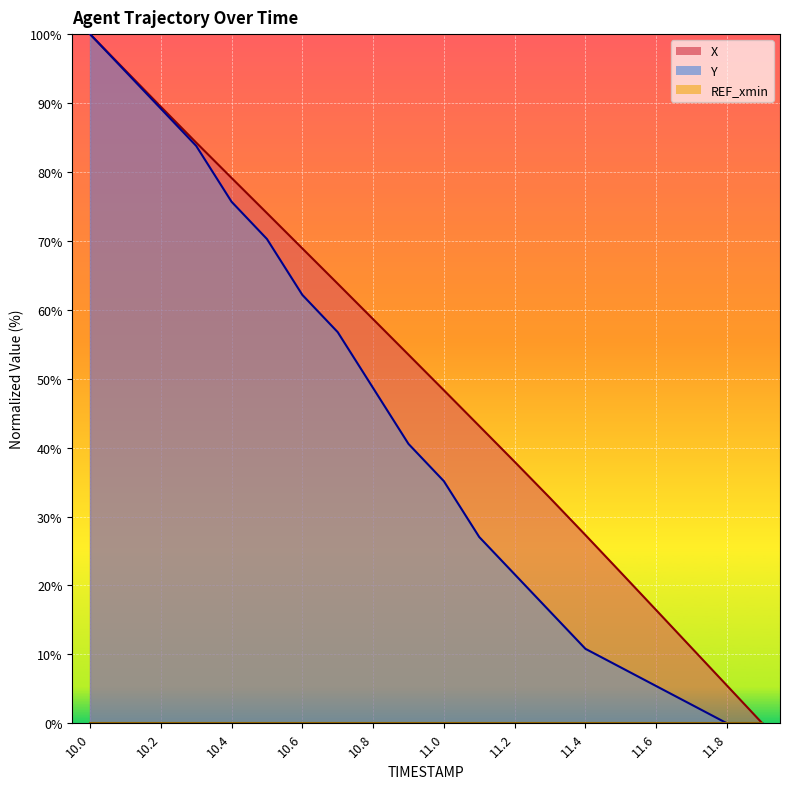

What is the spread (max minus min) of values at 11.3?

16.5